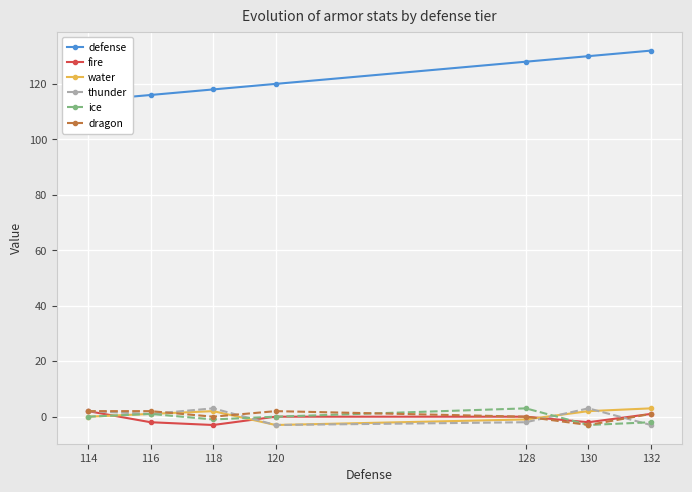

True or false: fire has more than 2 interior local peaks.

False